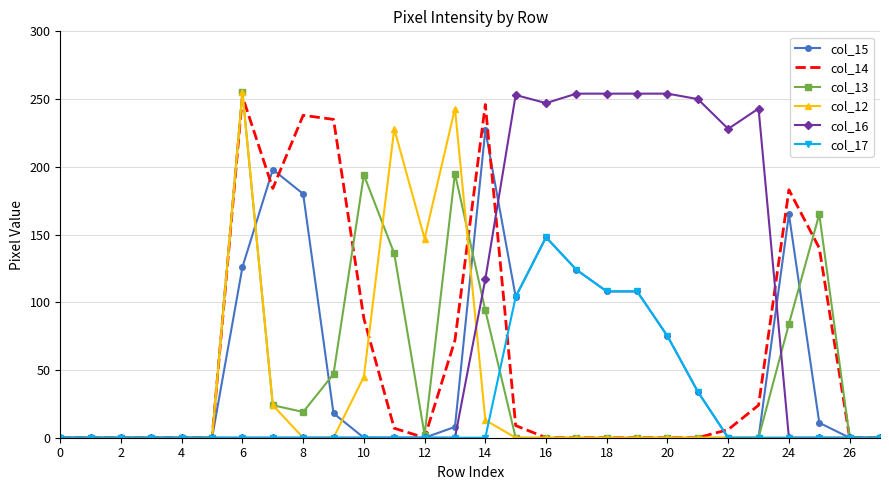

What is the maximum value shown in the chart?

255